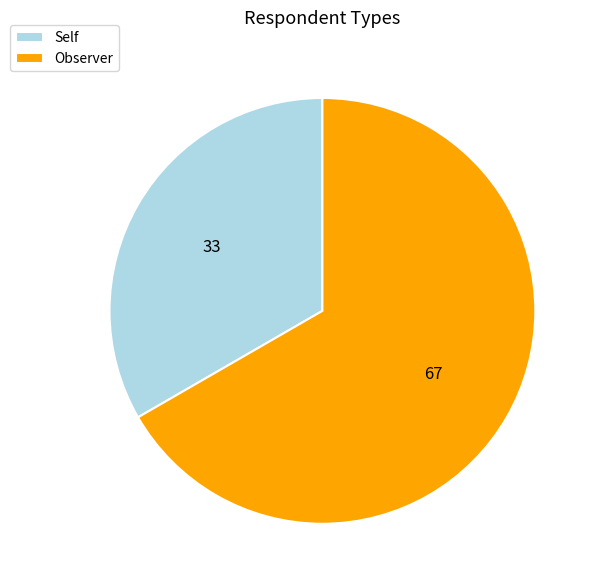

True or false: Self accounts for 33% of the total.

True